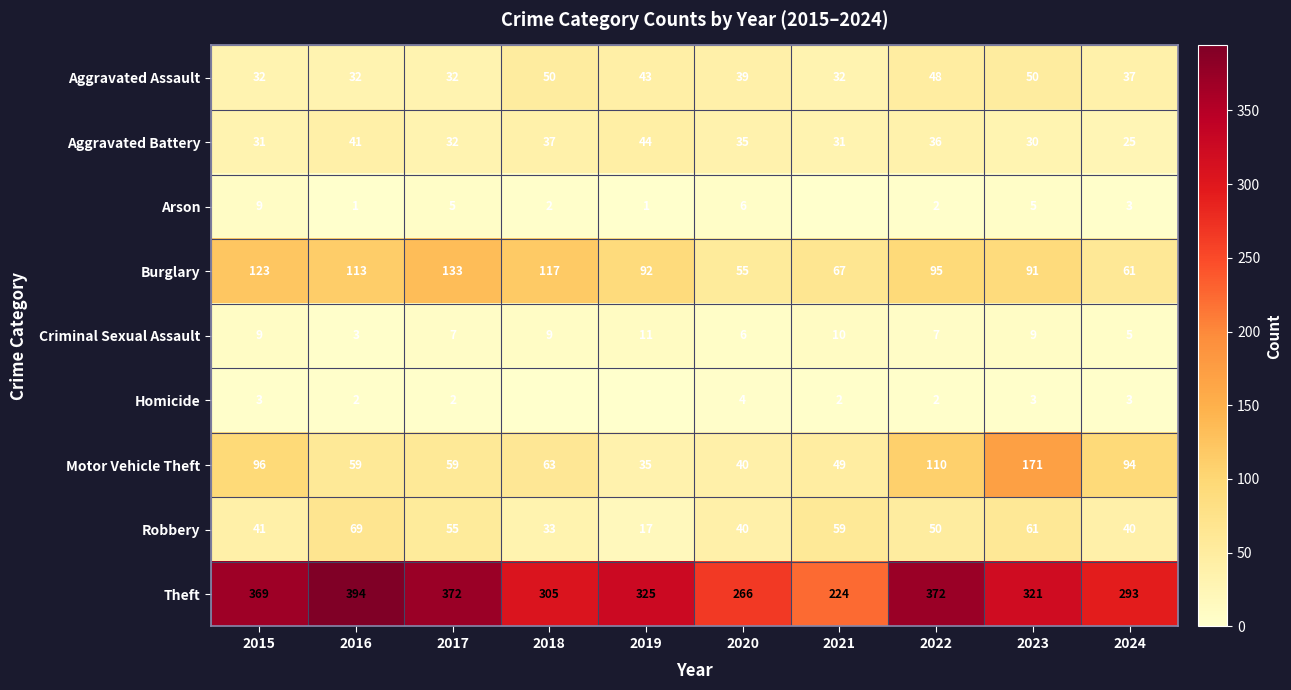

What value does the Criminal Sexual Assault series have at 2024?

5